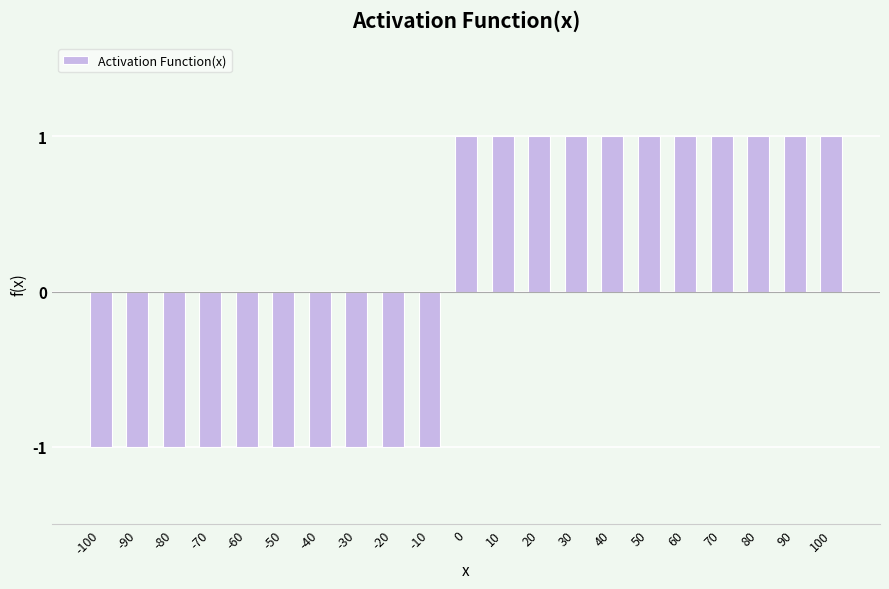

Is it true that the value at 50 is 2?

False